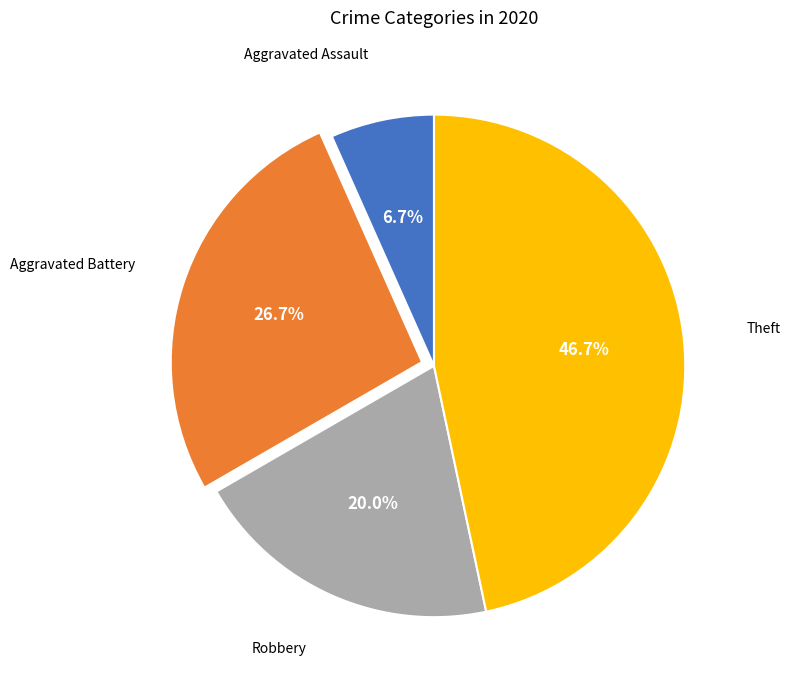

What portion of the pie excludes Aggravated Battery?

73.3%